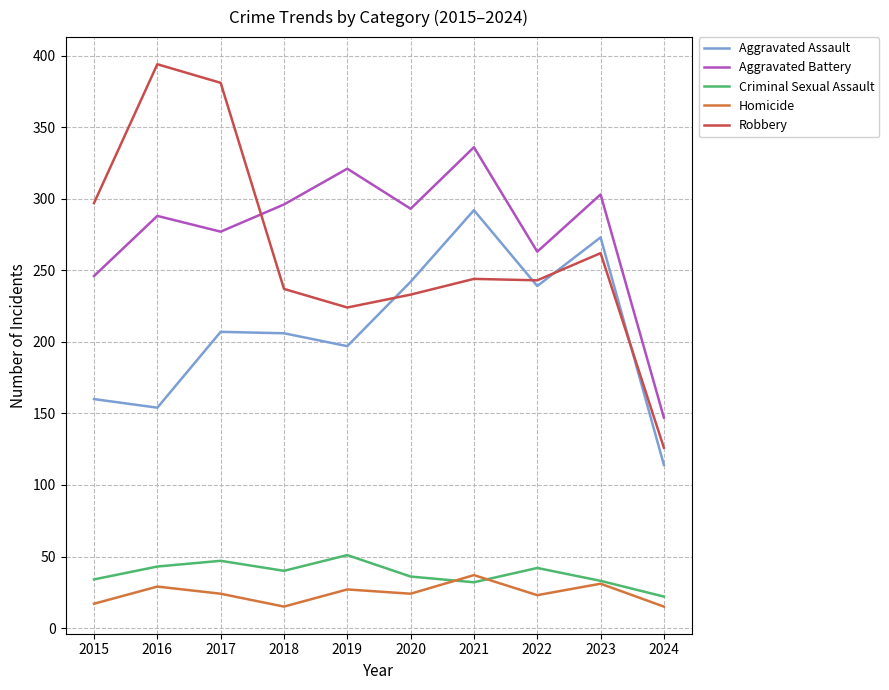

Between which two adjacent categories do Aggravated Battery and Robbery first intersect?

2017 and 2018